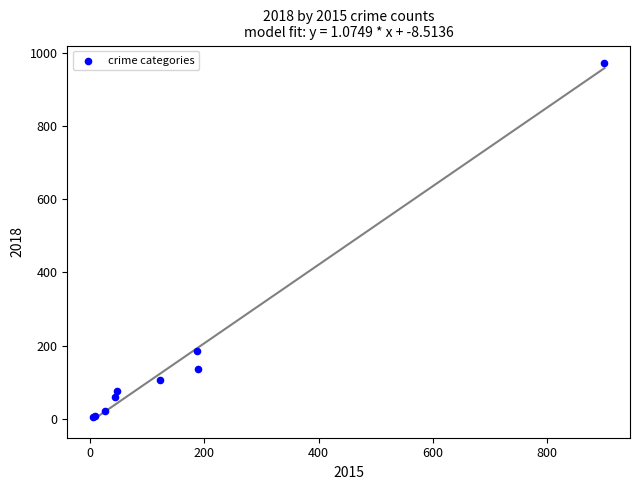

What Y value in the scatter plot is closest to 488?

186